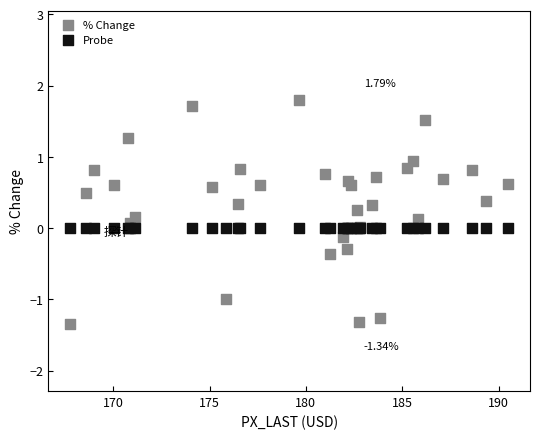

Which series reaches the maximum Y coordinate?

% Change